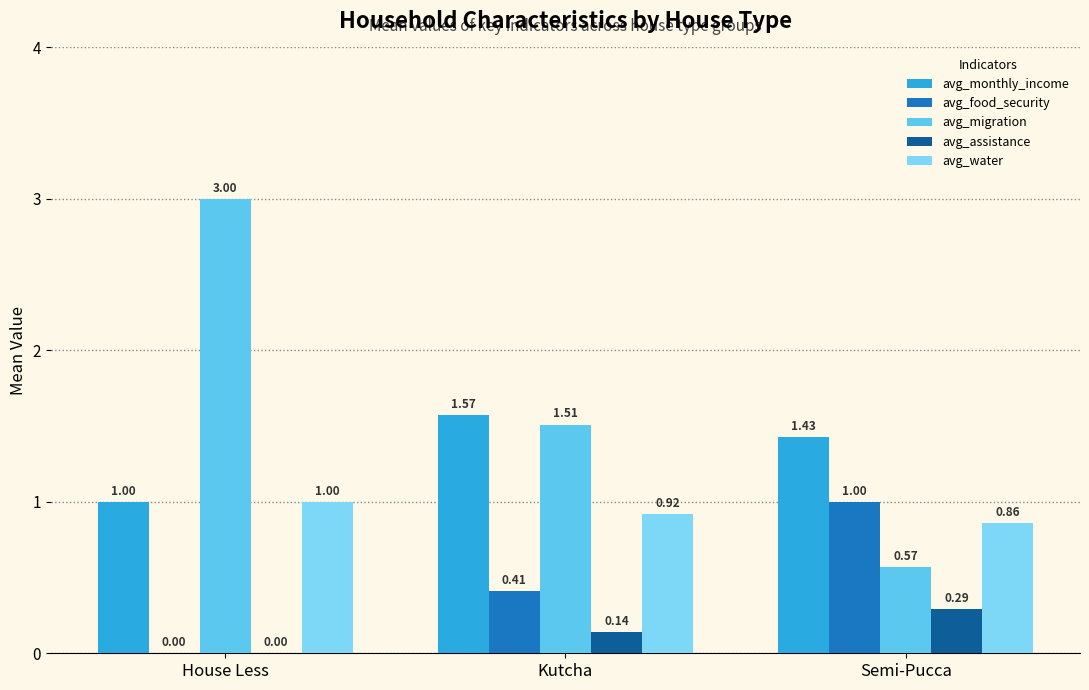

Rank the series at House Less from lowest to highest value.

avg_food_security, avg_assistance, avg_monthly_income, avg_water, avg_migration